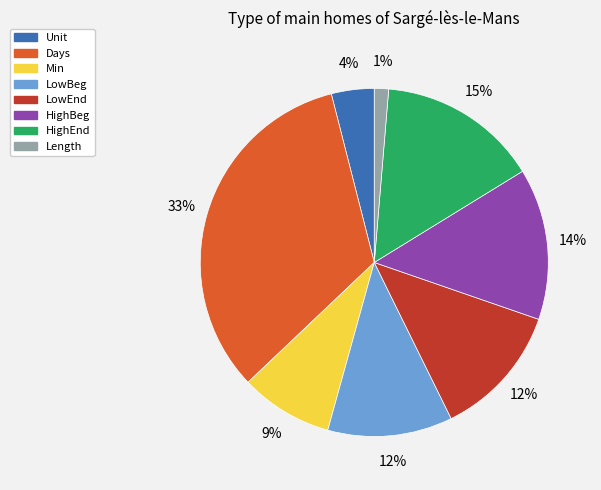

What percentage is the Length slice, to the nearest percent?

1%